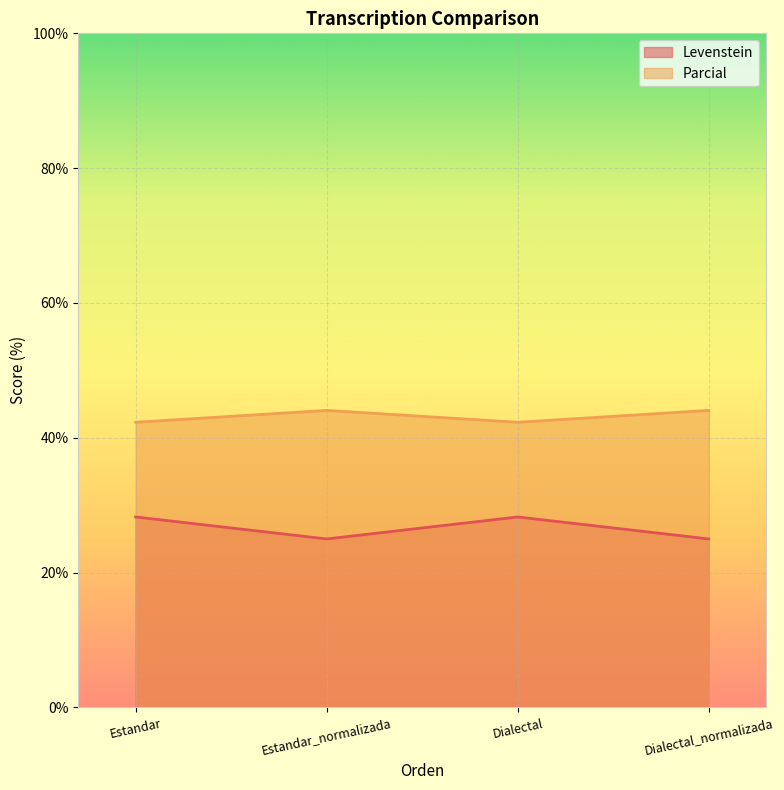

Reading left to right, transcribe all the data shown in this chart.

Levenstein: 28.3	25.0	28.3	25.0
Parcial: 42.3	44.1	42.3	44.1